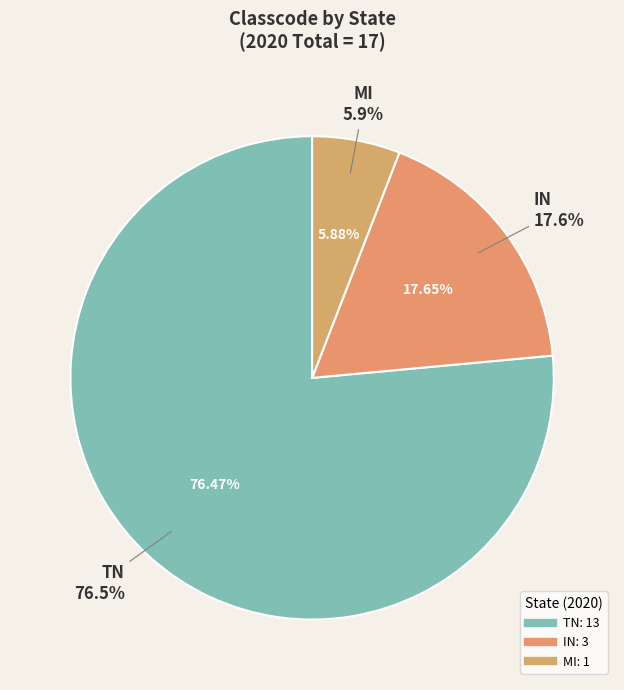

True or false: IN accounts for 8% of the total.

False